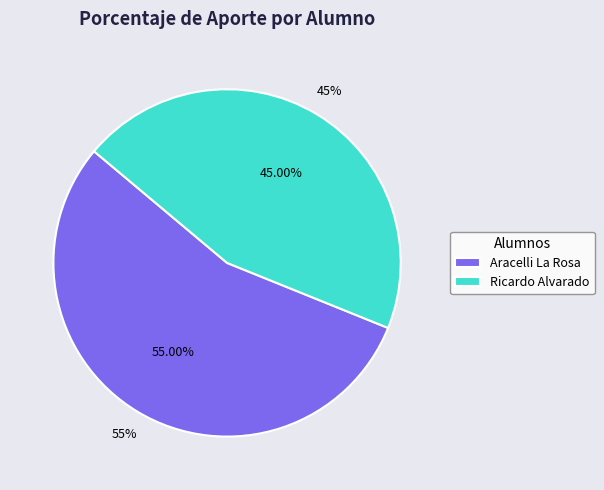

What is the largest slice in the pie chart?

Aracelli La Rosa